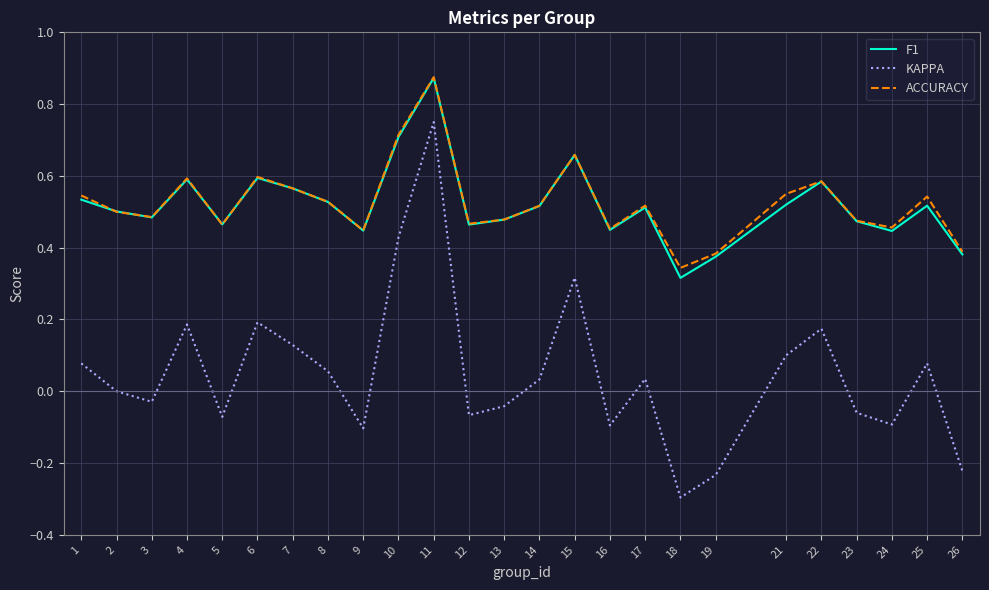

At which category is the sum across all series the highest?

11